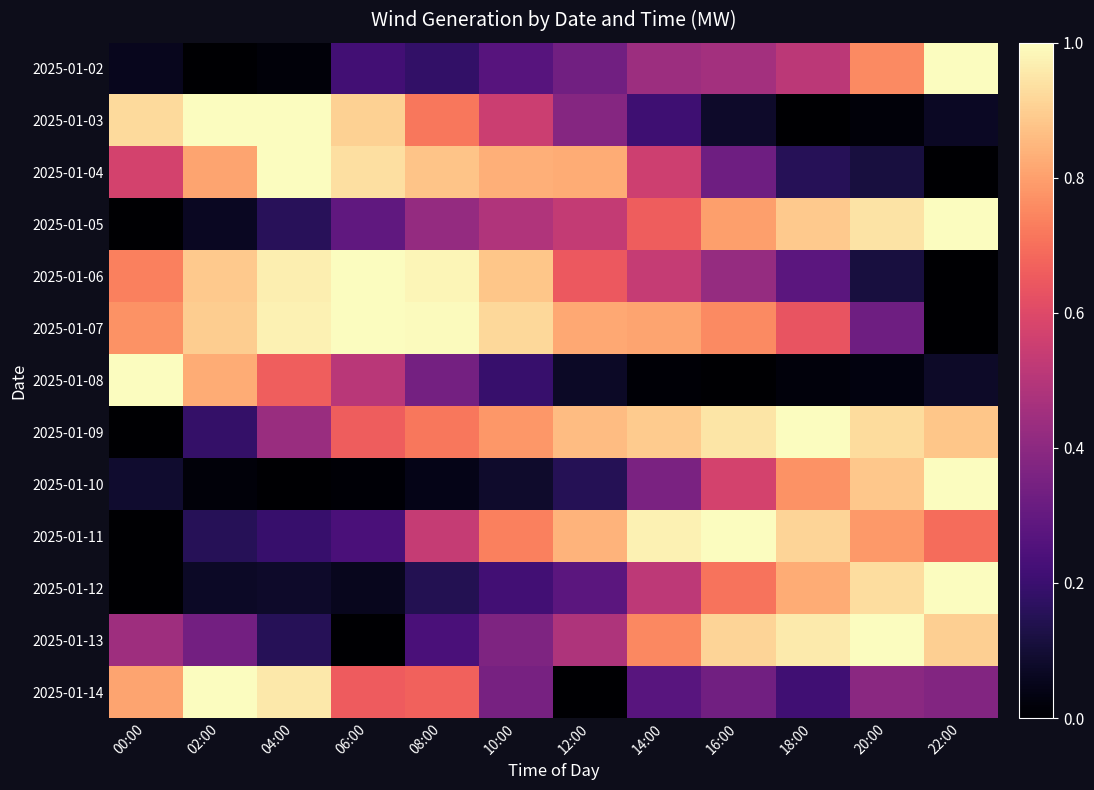

Rank the series by their maximum value, from highest to lowest.

2025-01-05, 2025-01-03, 2025-01-08, 2025-01-02, 2025-01-04, 2025-01-09, 2025-01-06, 2025-01-07, 2025-01-12, 2025-01-10, 2025-01-13, 2025-01-11, 2025-01-14